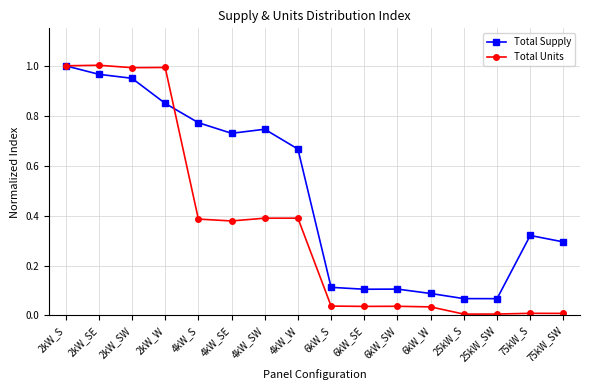

Is the value of Total Supply at 6kW_S greater than the value of Total Units at 2kW_SE?

No